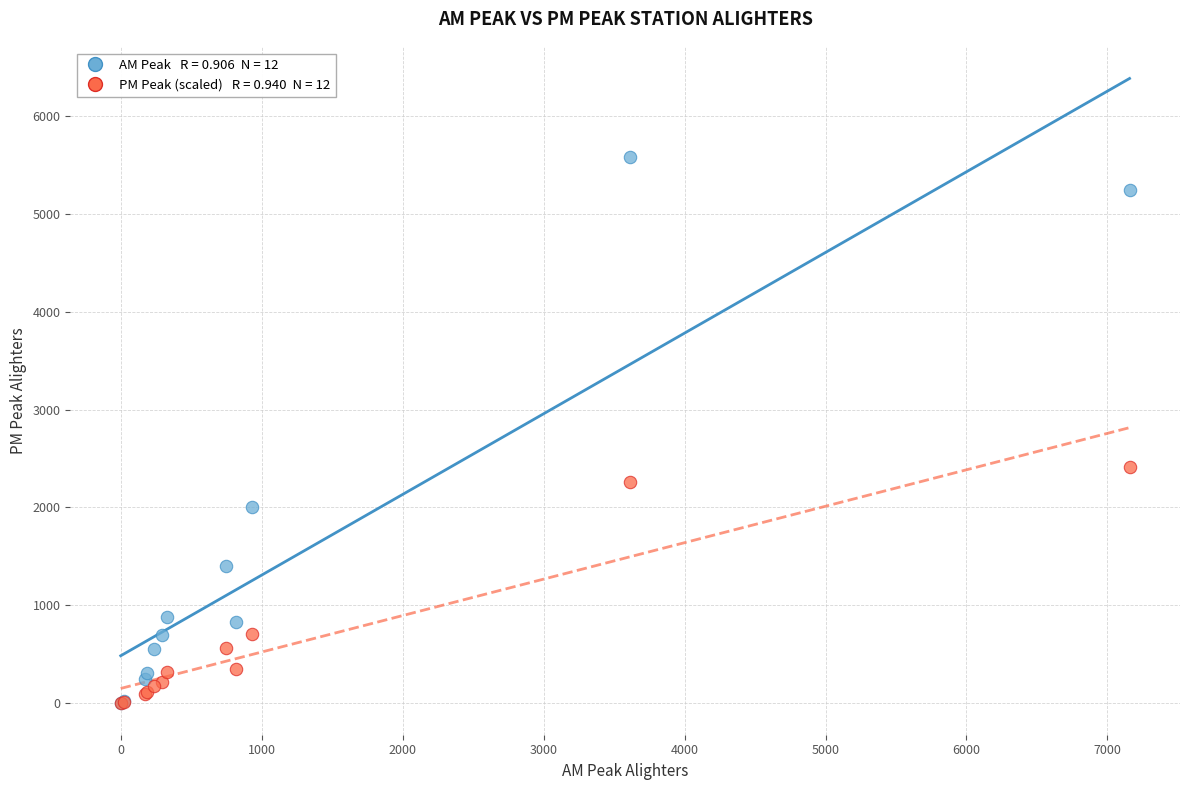

Across all series, what Y value is closest to 2789?

2410.8